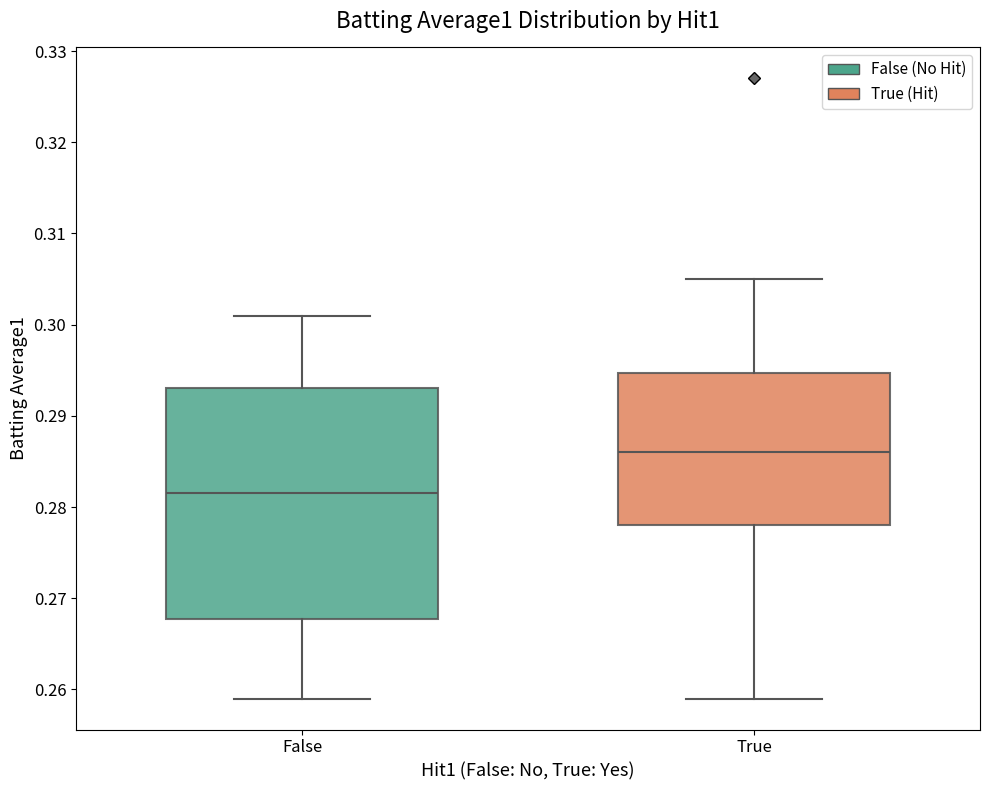

Which box has the lowest median line?

False